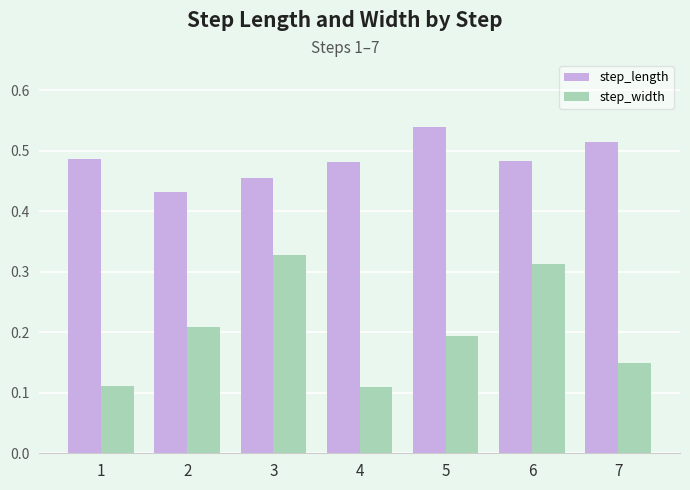

At which label does step_width reach its peak?

3